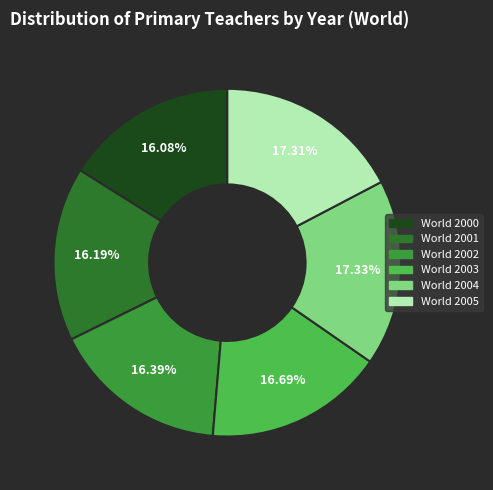

Combined, do World 2004 and World 2000 account for over 50%?

No